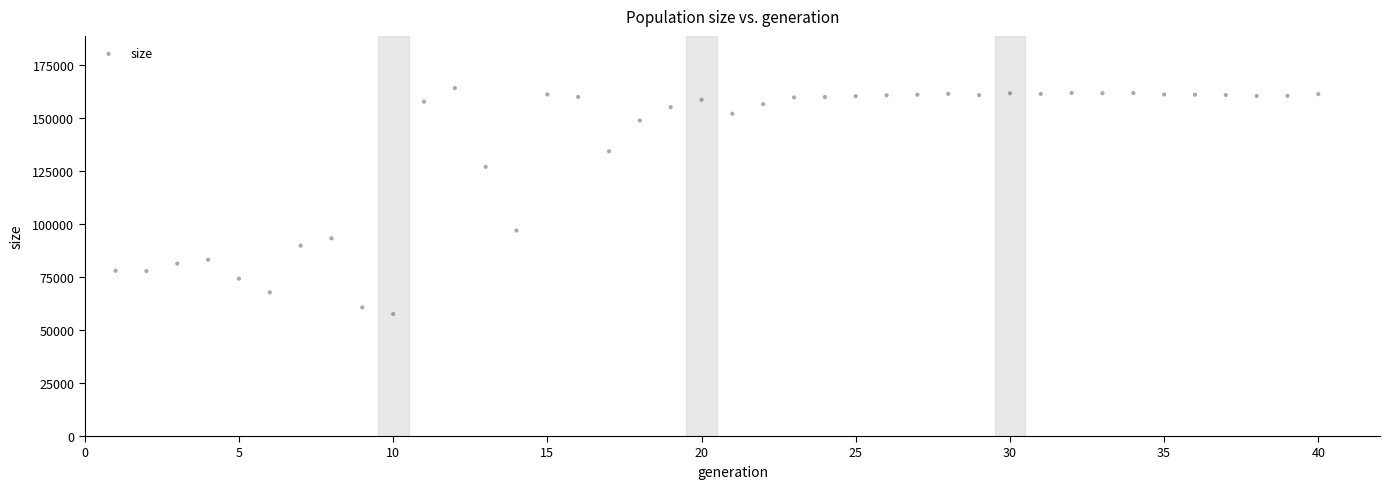

What Y value in the scatter plot is closest to 110889?

96975